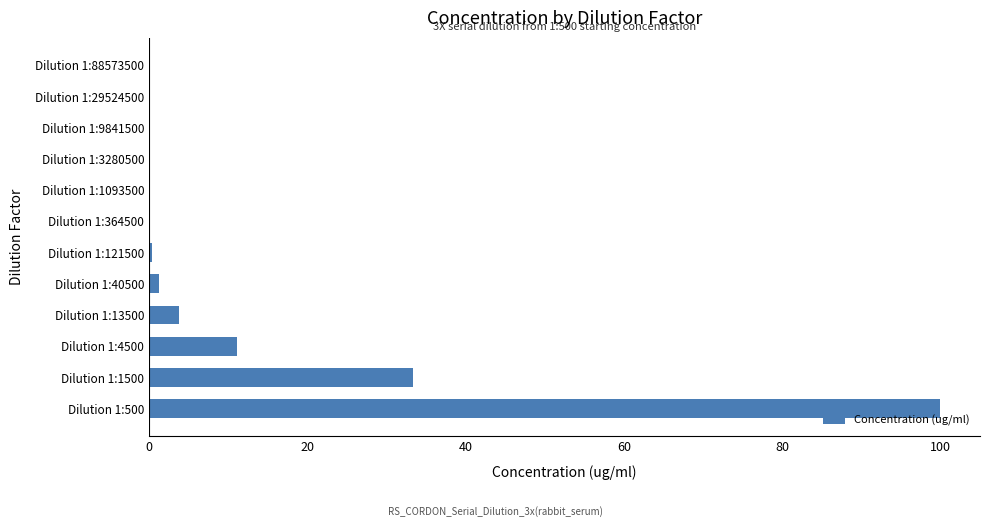

What is the sum of all values?

150.0